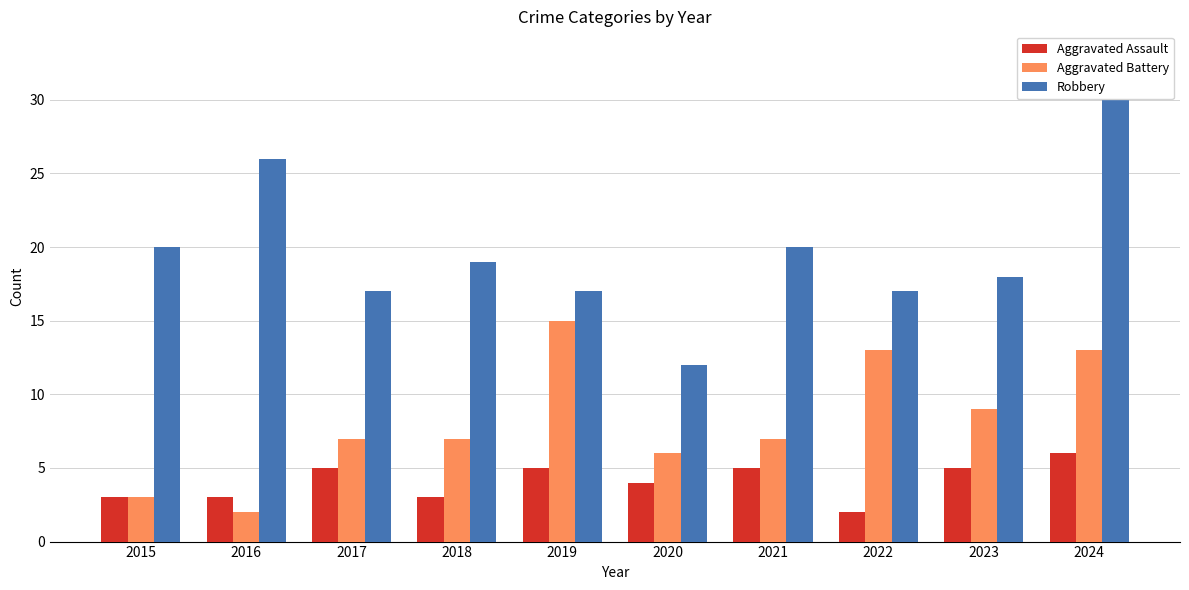

Rank the series by their maximum value, from highest to lowest.

Robbery, Aggravated Battery, Aggravated Assault